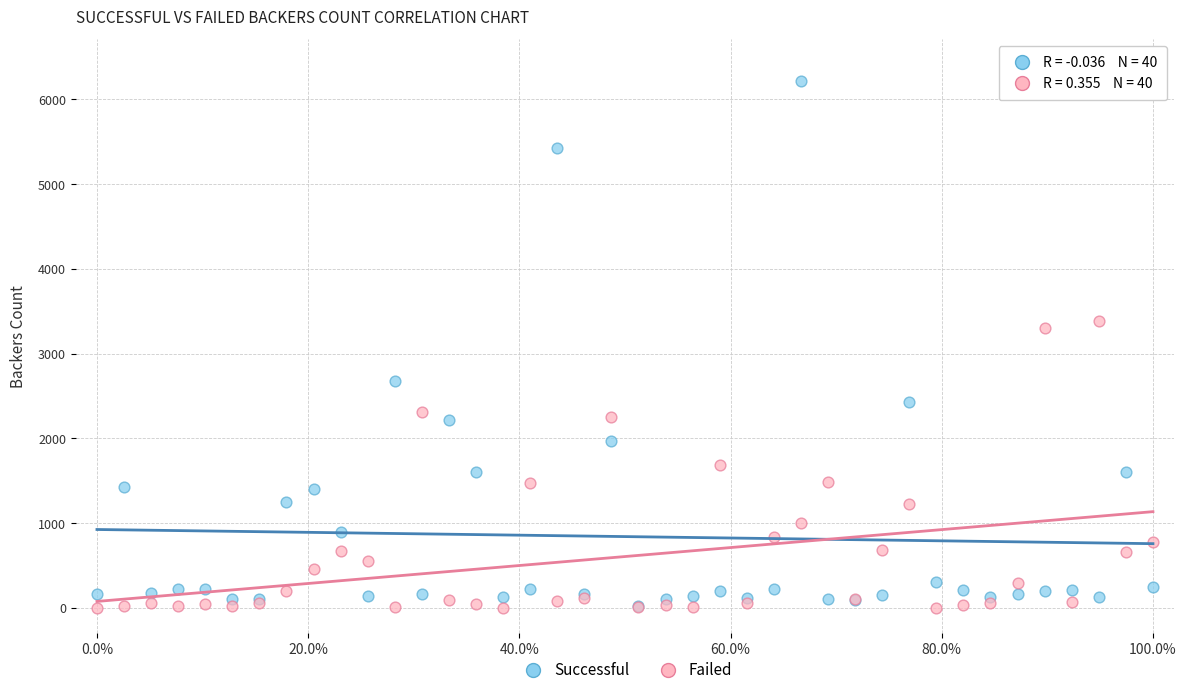

Which series has the widest spread of Y values?

Successful